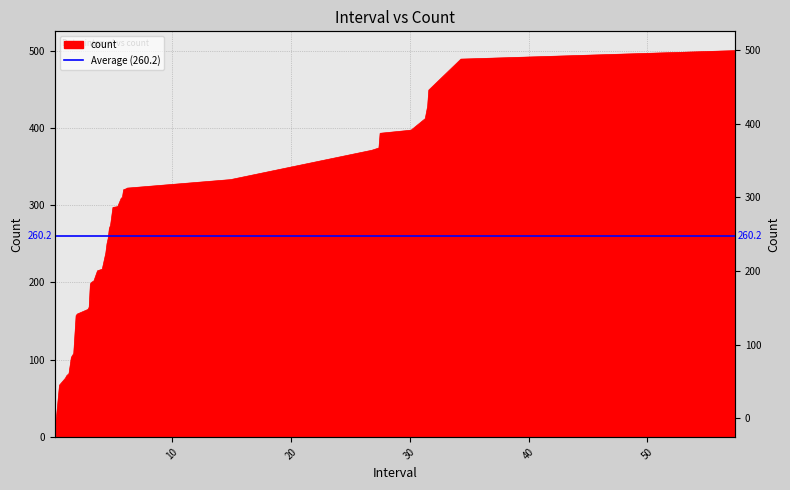

True or false: the data shows 2 at 0.

True